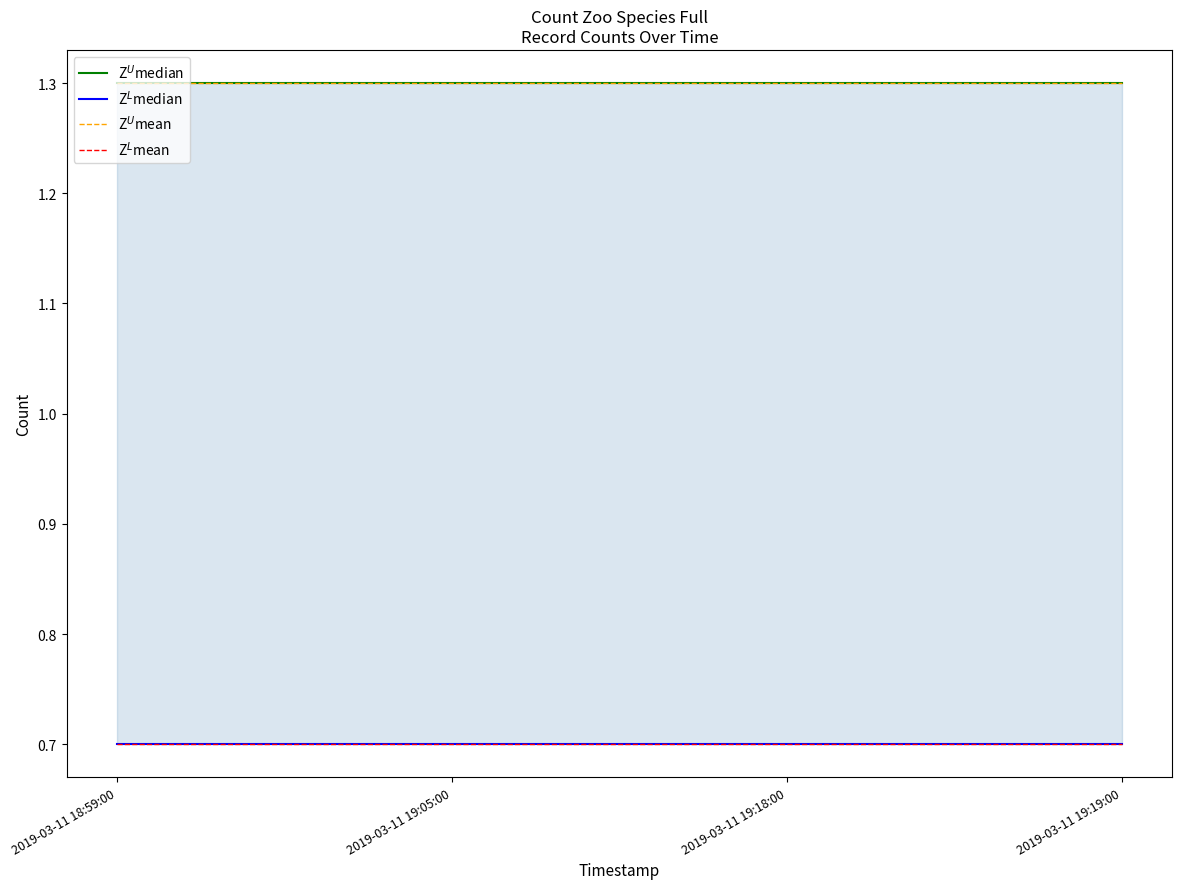

True or false: Z$^U$mean and Z$^U$median cross at least once.

False